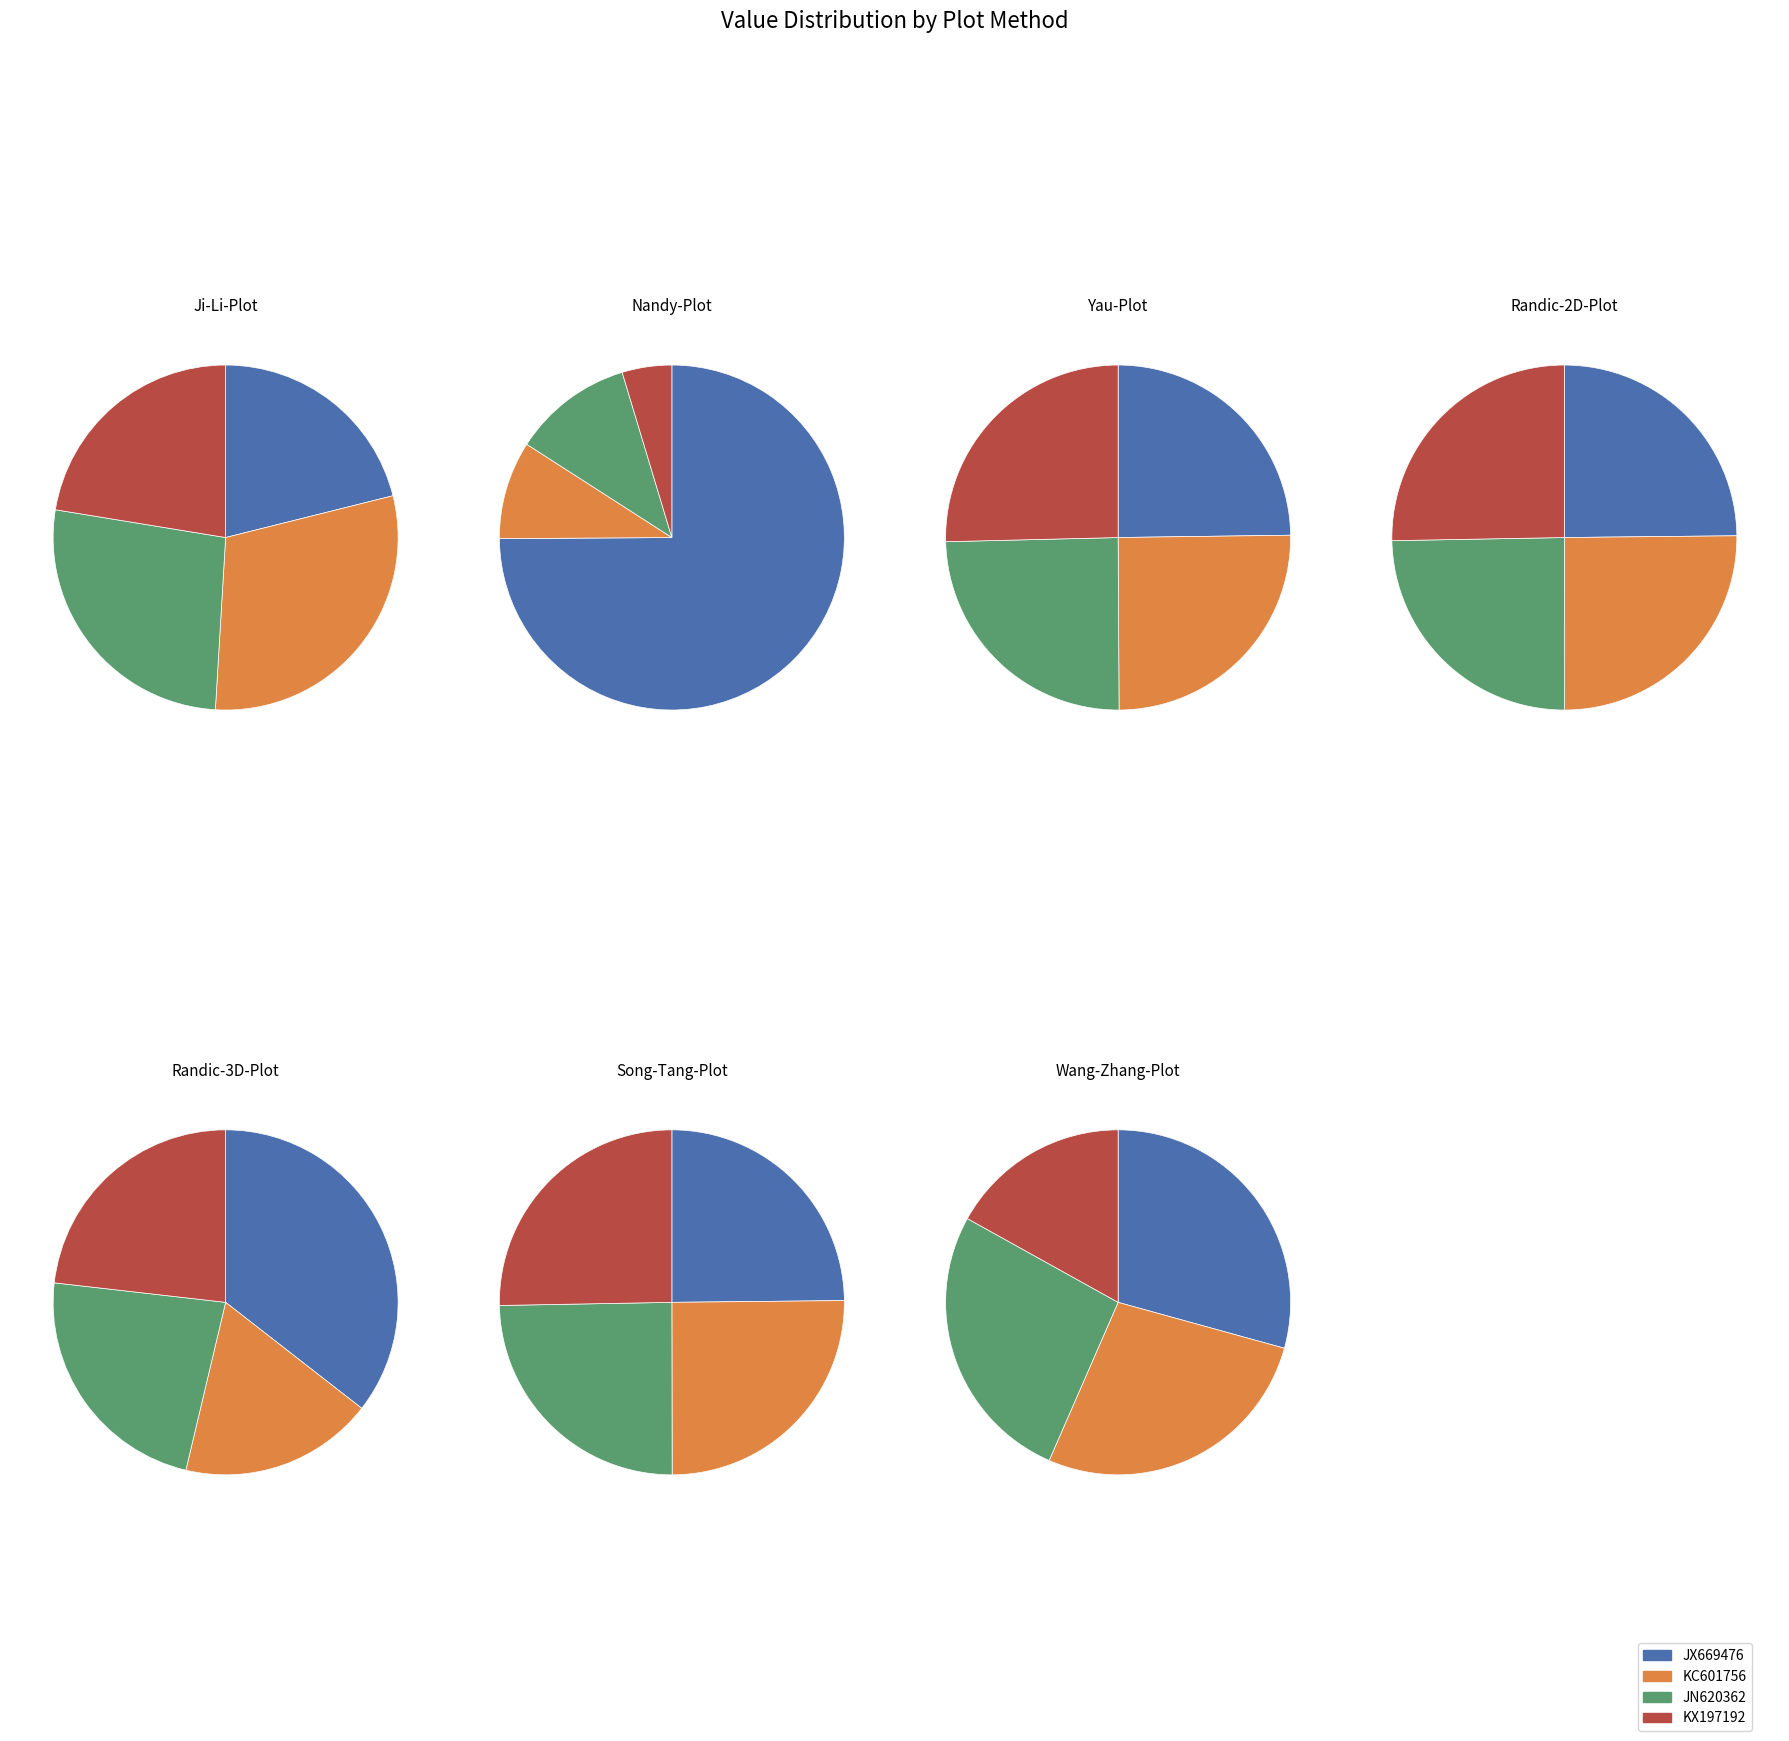

What percentage do Randic-2D-Plot and Nandy-Plot together represent?

40.5%